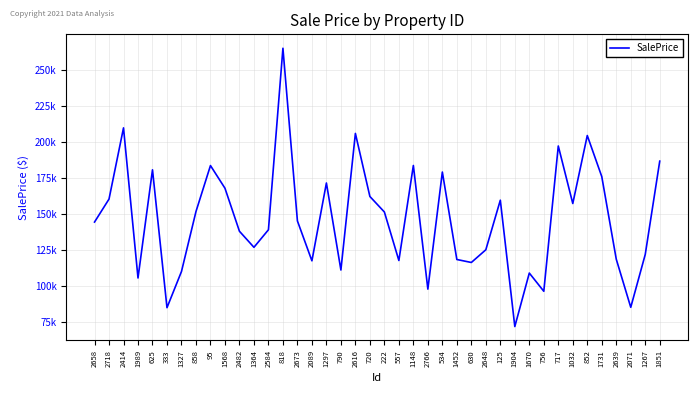

Does the chart display data point markers on the line(s)?

No